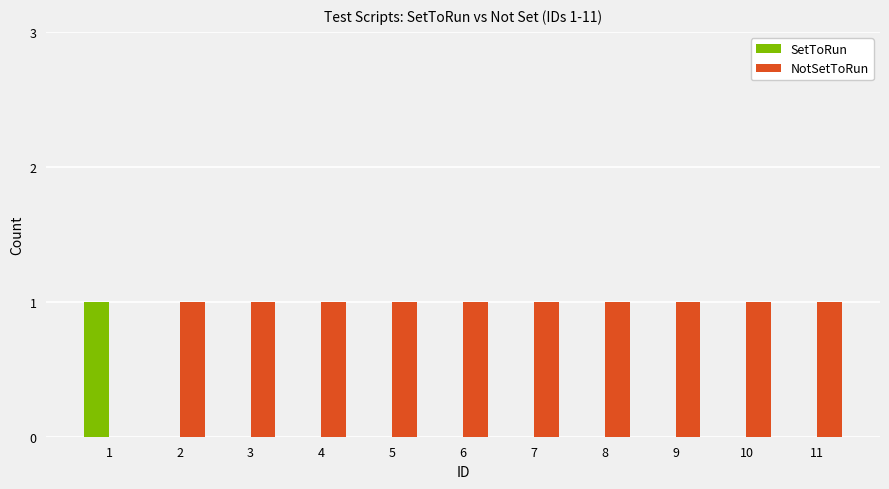

Which series has the largest total across all categories?

NotSetToRun